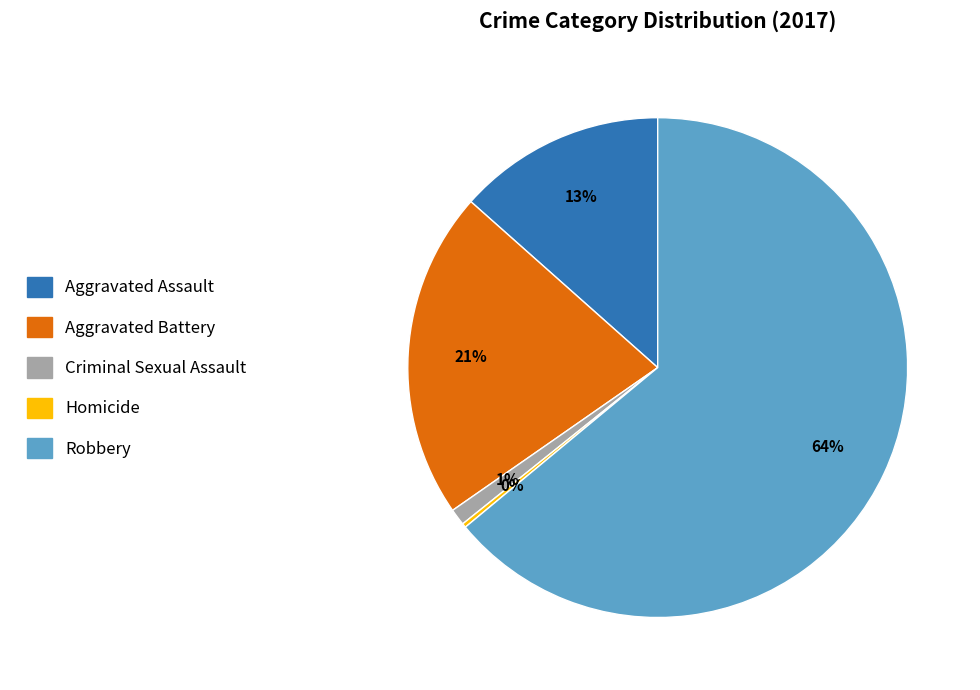

Combined, do Criminal Sexual Assault and Aggravated Assault account for over 50%?

No